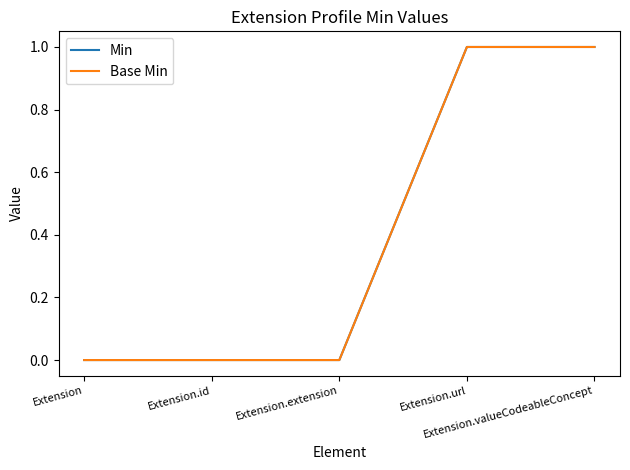

True or false: Min has a value of 1 at Extension.valueCodeableConcept.

True